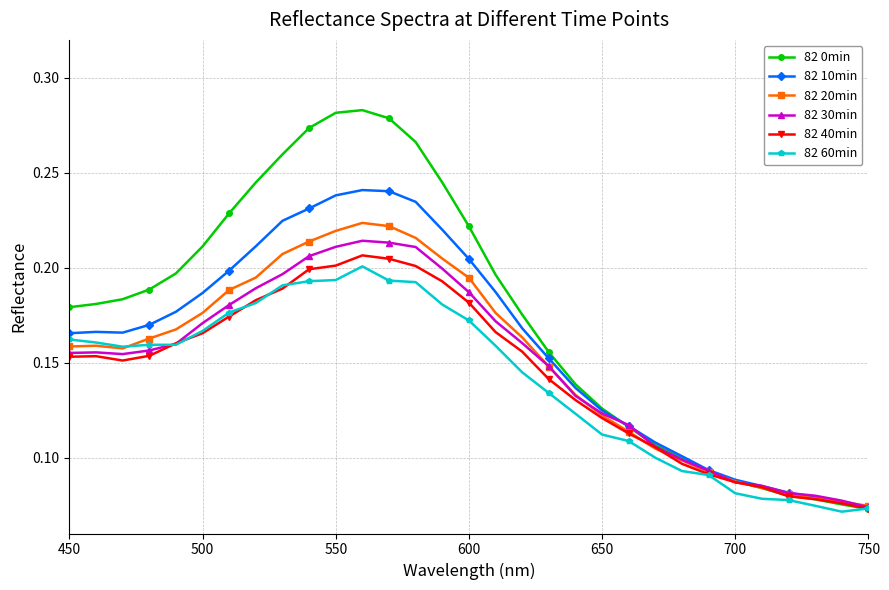

How many categories are shown in the chart?

31